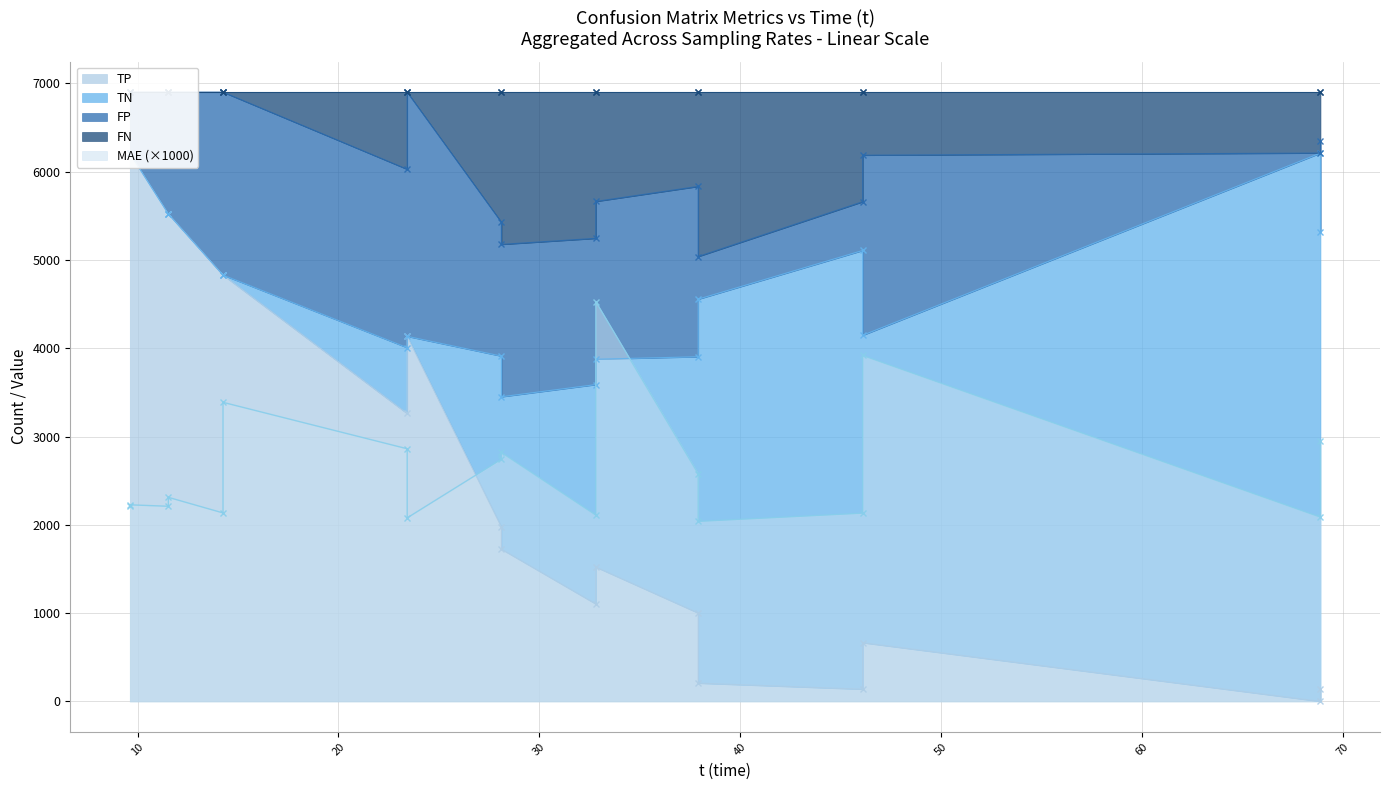

Where is the first local minimum for FP?

37.91